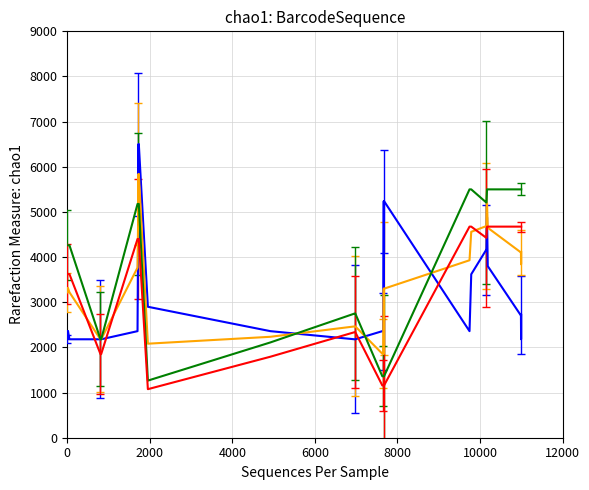

What is the maximum value shown in the chart?

6500.0